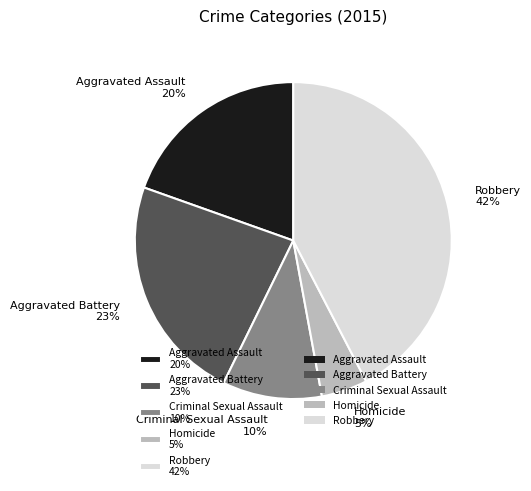

Is Aggravated Assault the majority of the pie?

No